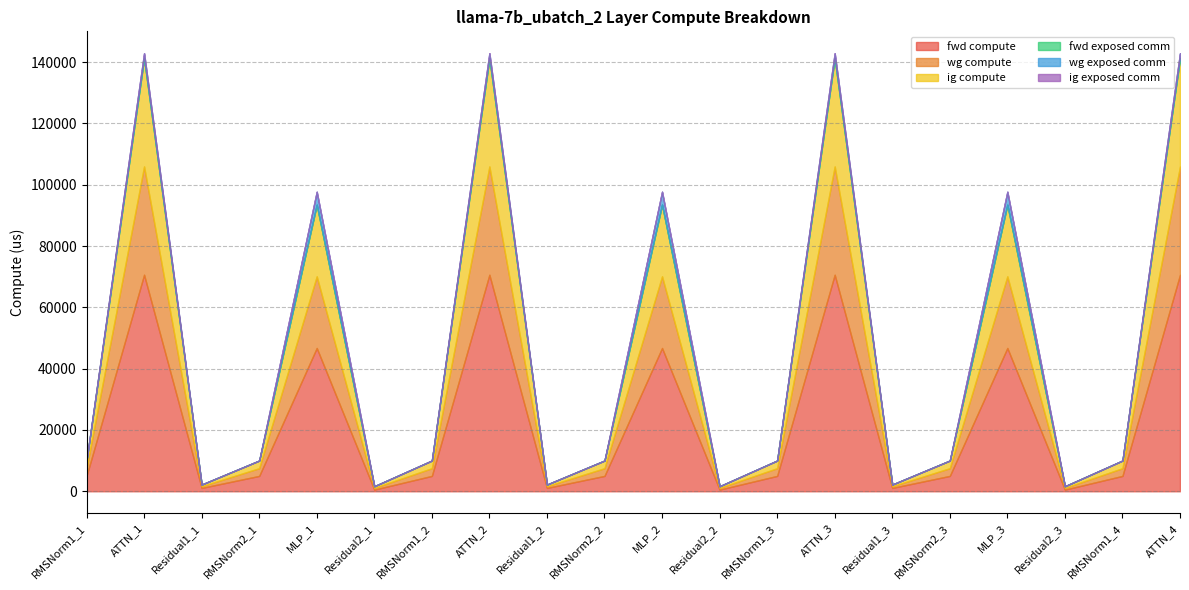

True or false: fwd exposed comm has more than 2 points higher than both neighbors.

False